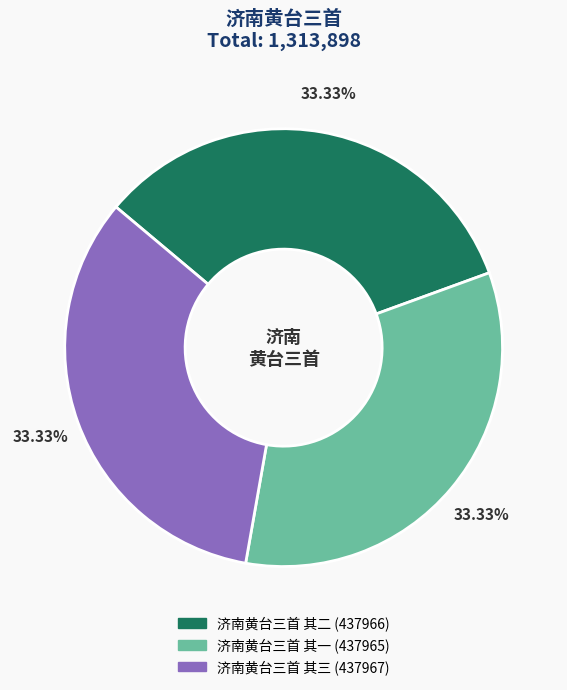

The 济南黄台三首 其三 slice represents 40% of the pie. True or false?

False